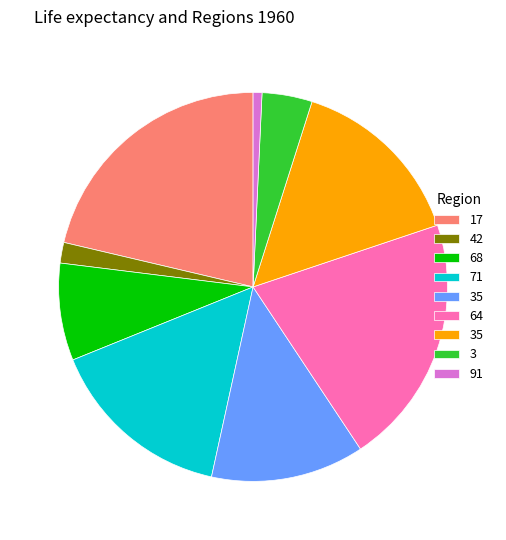

Is there any slice that represents more than half of the pie?

No